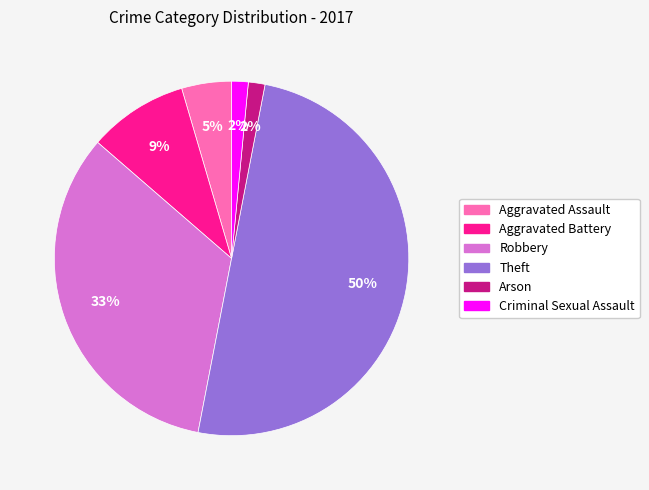

Which category has the biggest portion of the pie?

Theft